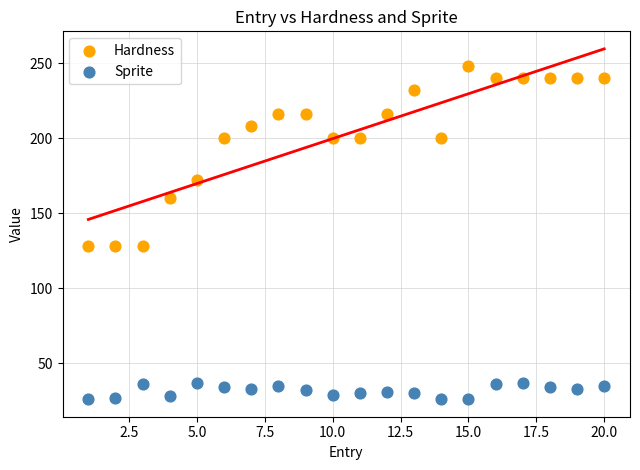

What are all the series names shown in the legend?

Hardness, Sprite